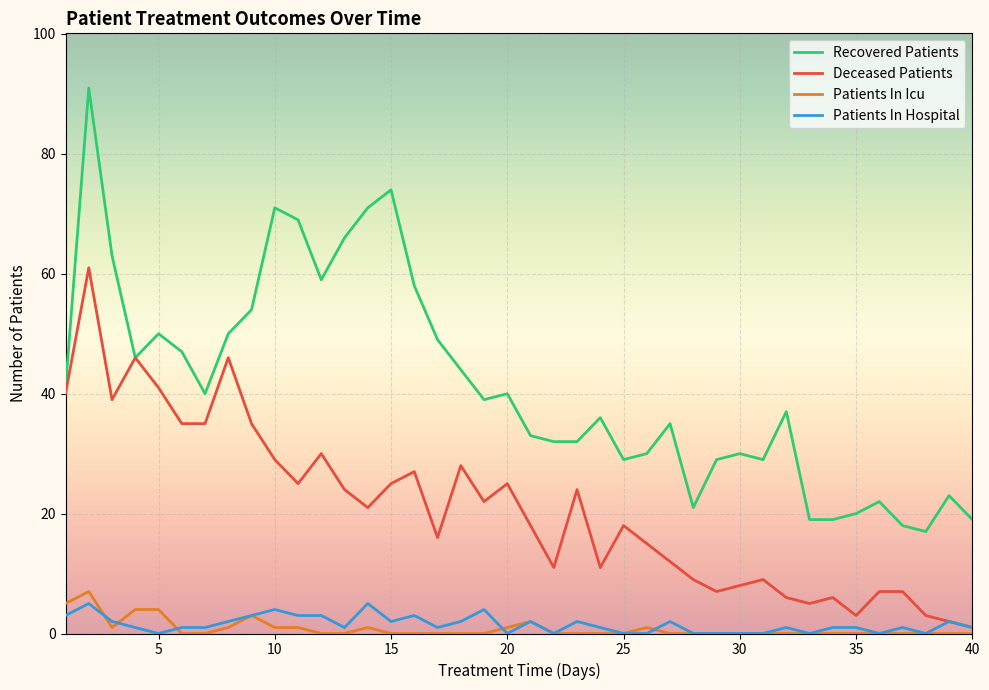

What is the greatest value displayed?

91